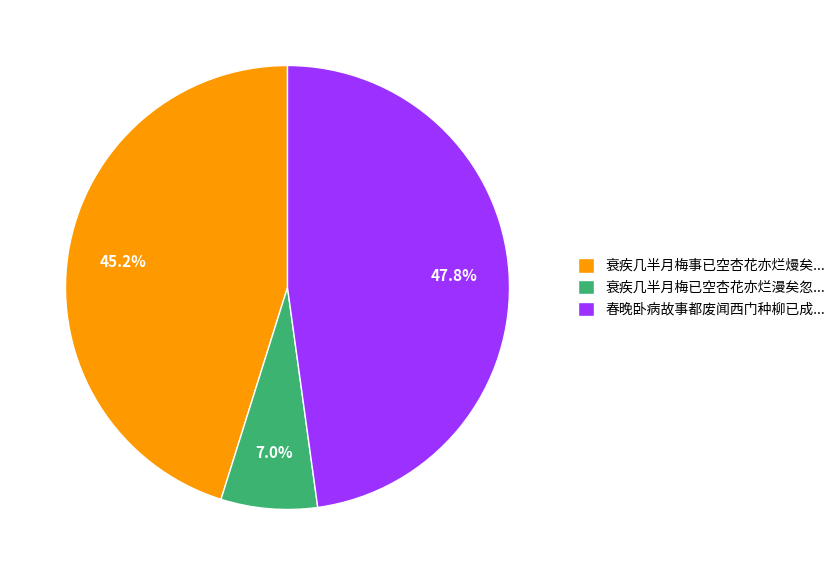

What is the ratio of the value at 春晚卧病故事都废闻西门种柳已成... to the value at 衰疾几半月梅已空杏花亦烂漫矣忽...?

6.8